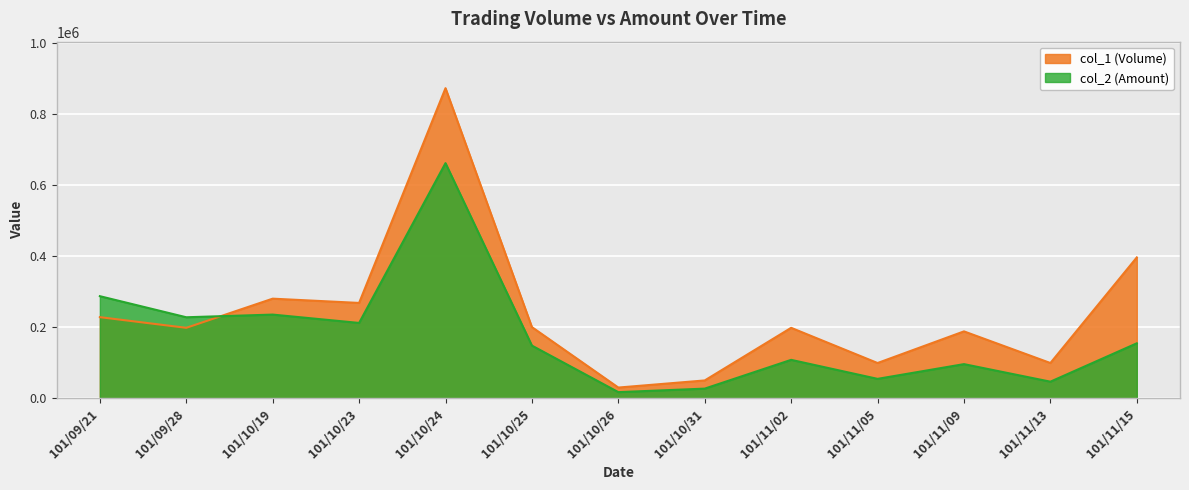

At which category is the sum across all series the highest?

101/10/24